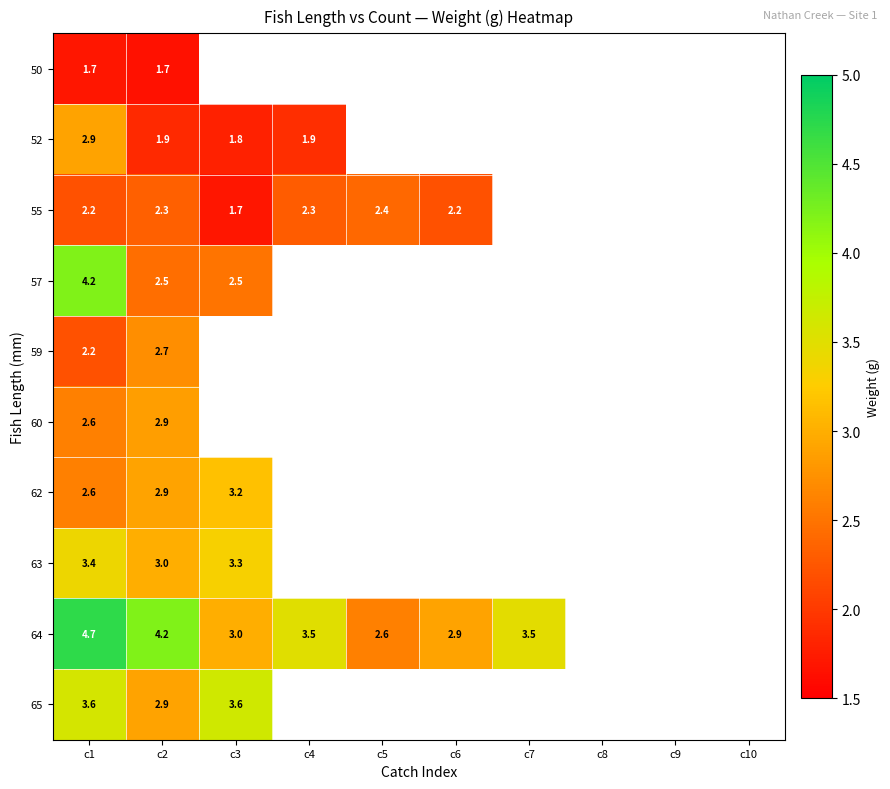

At which category is the sum across all series the highest?

c1